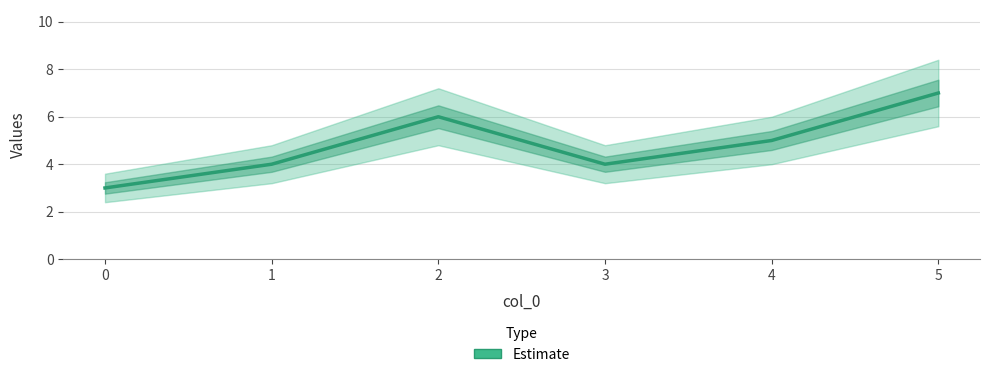

What is the smallest value displayed?

3